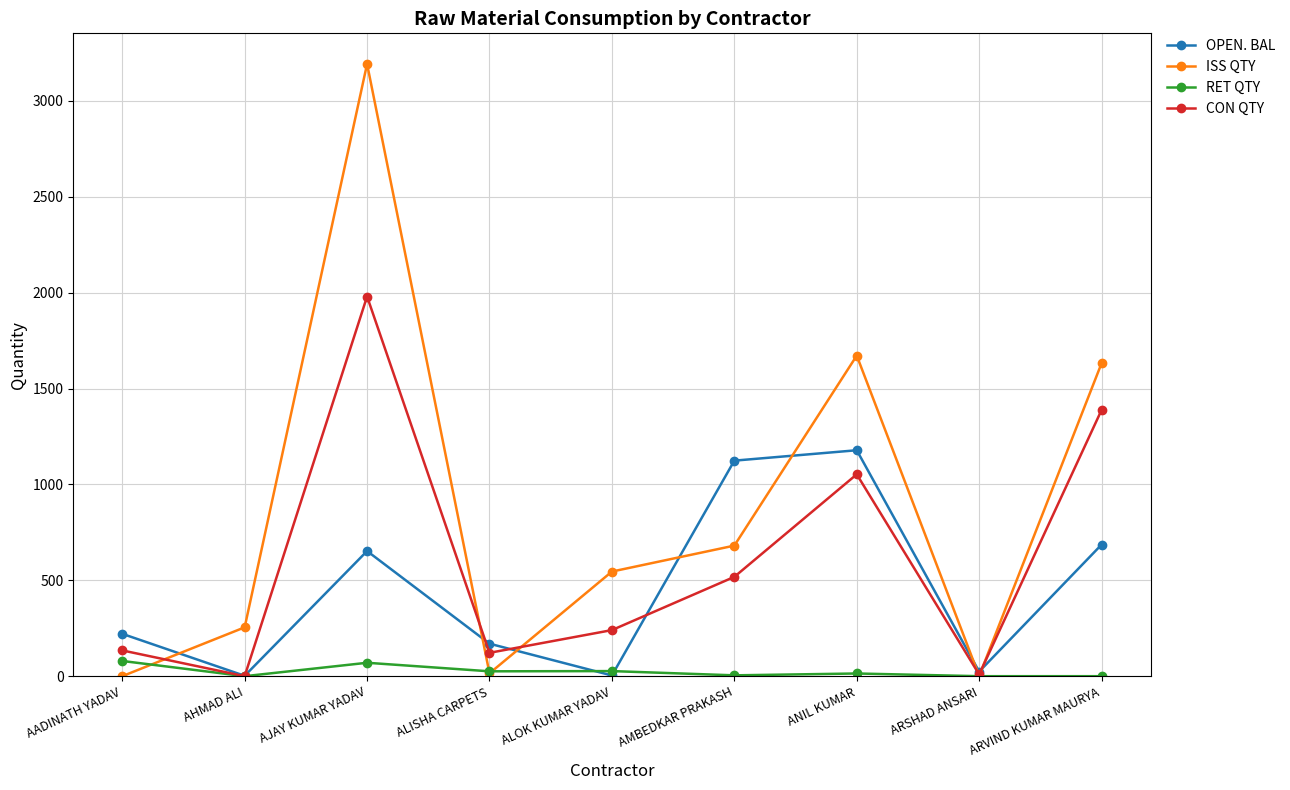

At which label does RET QTY first exceed 14?

AADINATH YADAV